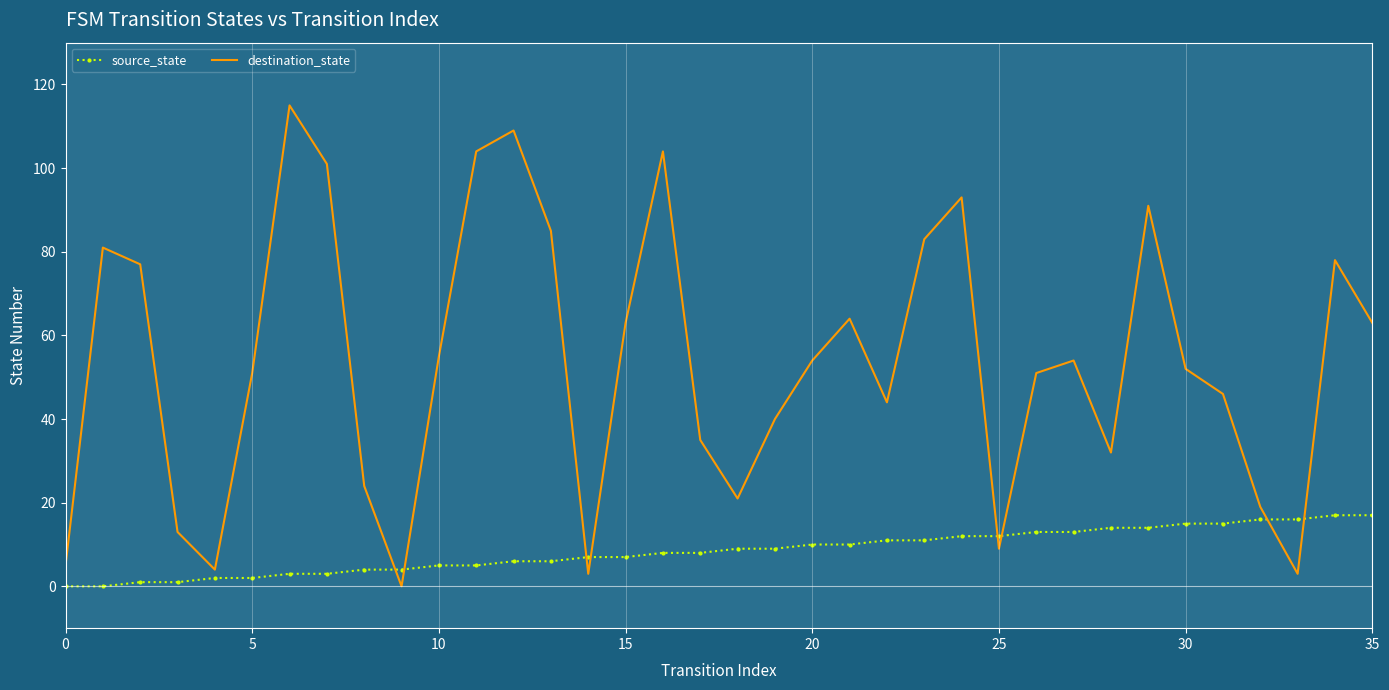

What is the difference between the maximum and minimum values in the destination_state series?

115